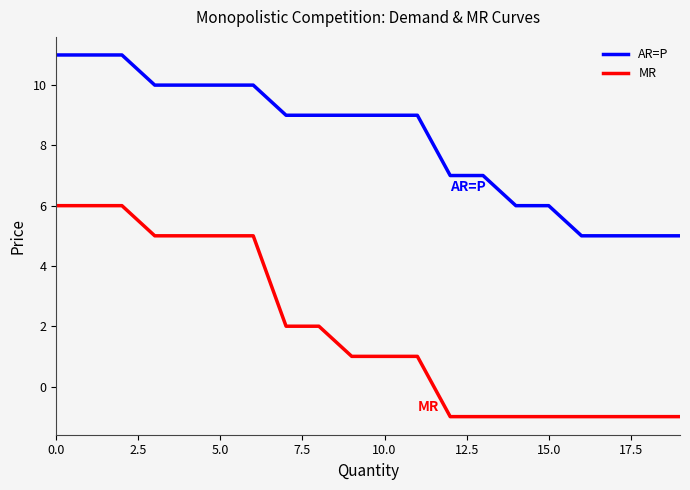

Which series has the largest range (max minus min)?

MR